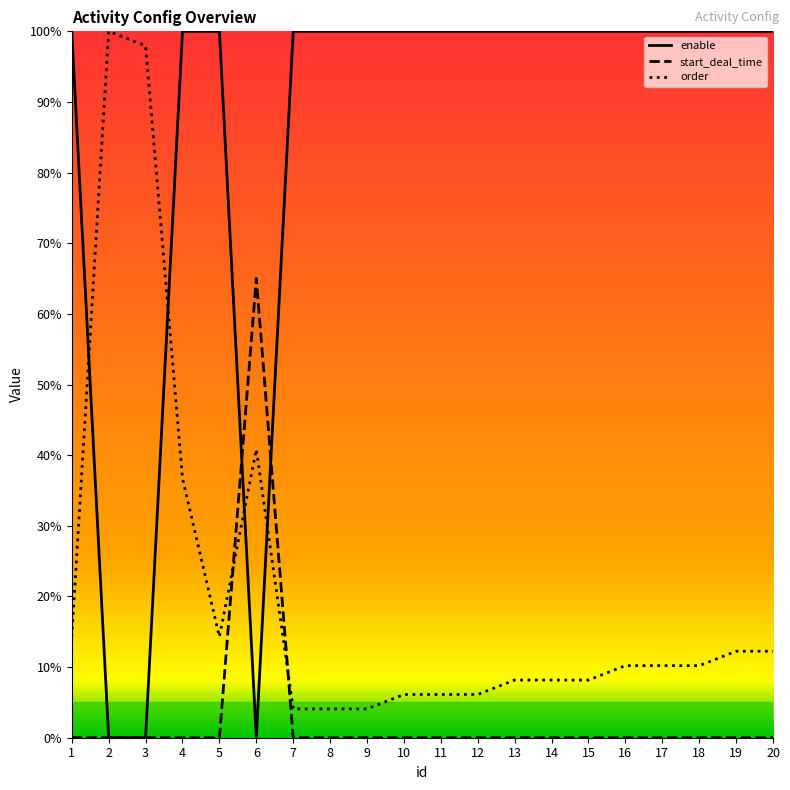

True or false: start_deal_time has a value of 42.5 at 6.

False